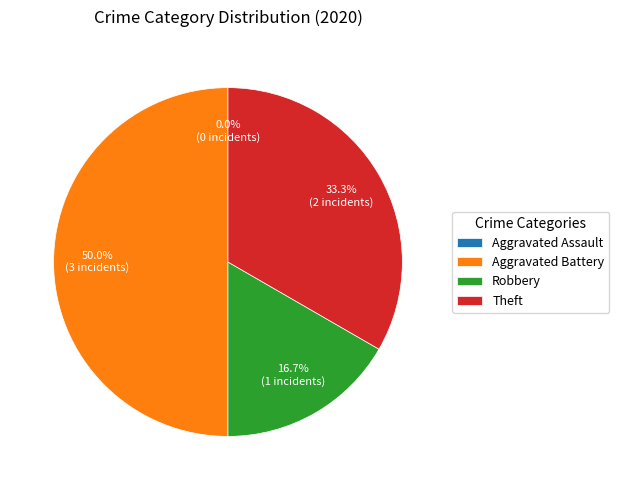

The Robbery slice represents 6% of the pie. True or false?

False